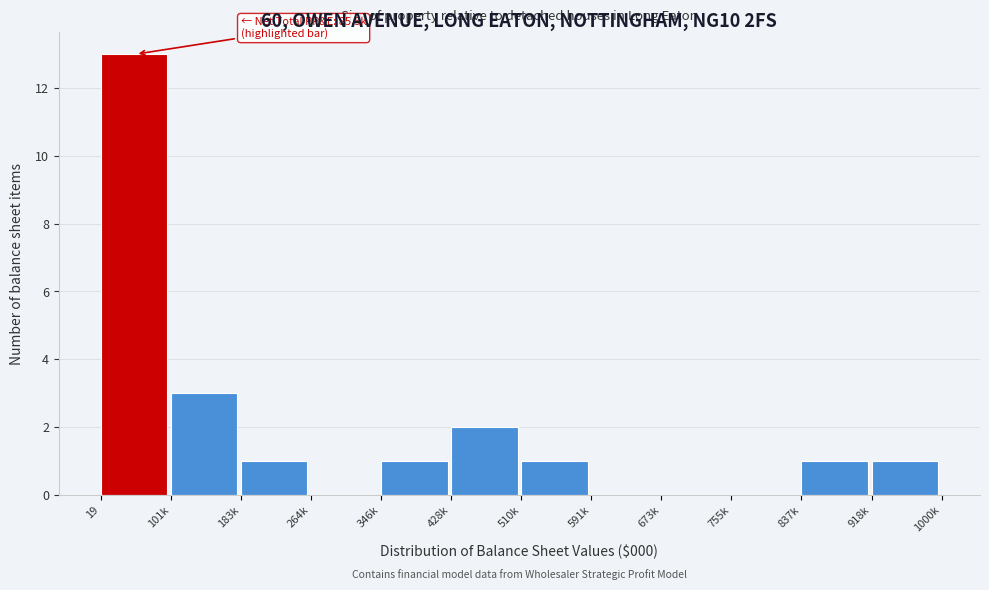

Reading left to right, extract all data points from this chart.

19=13	101k=3	183k=1	264k=0	346k=1	428k=2	510k=1	591k=0	673k=0	755k=0	837k=1	918k=1